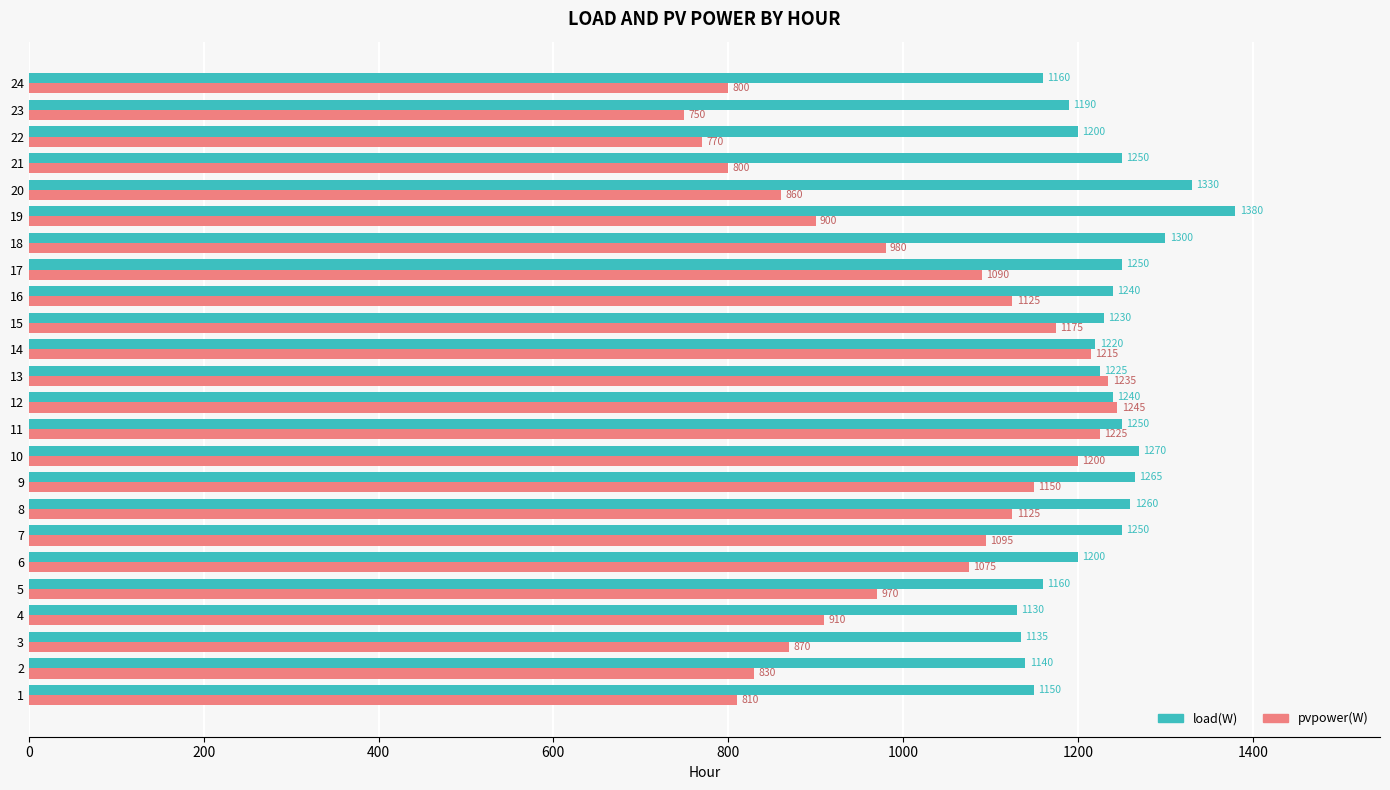

Which series has the widest spread of values?

pvpower(W)